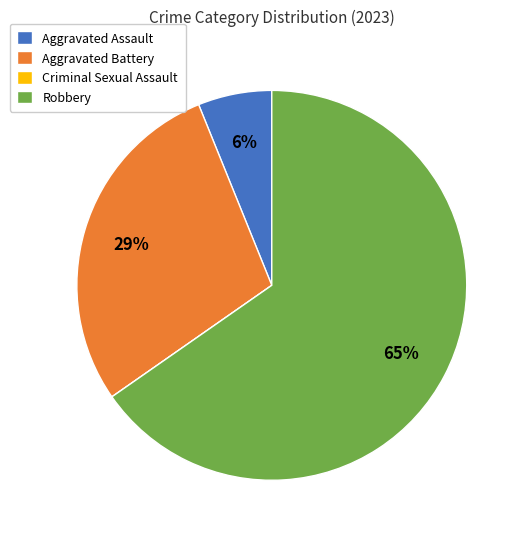

Which slice represents more than half of the pie?

Robbery